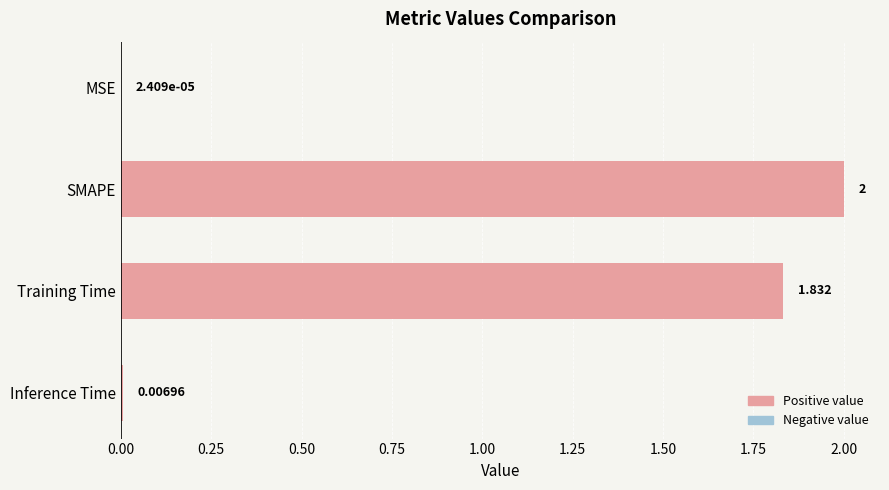

At which category does the chart reach its peak across all series?

SMAPE